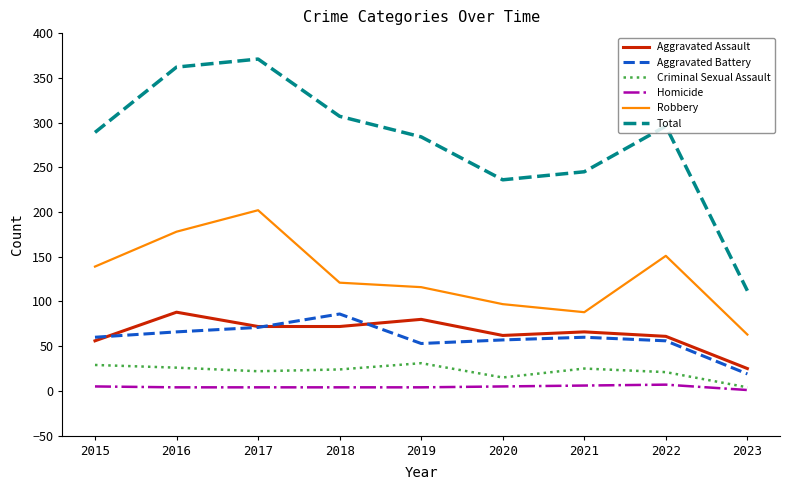

Which category has the lowest value in the Criminal Sexual Assault series?

2023